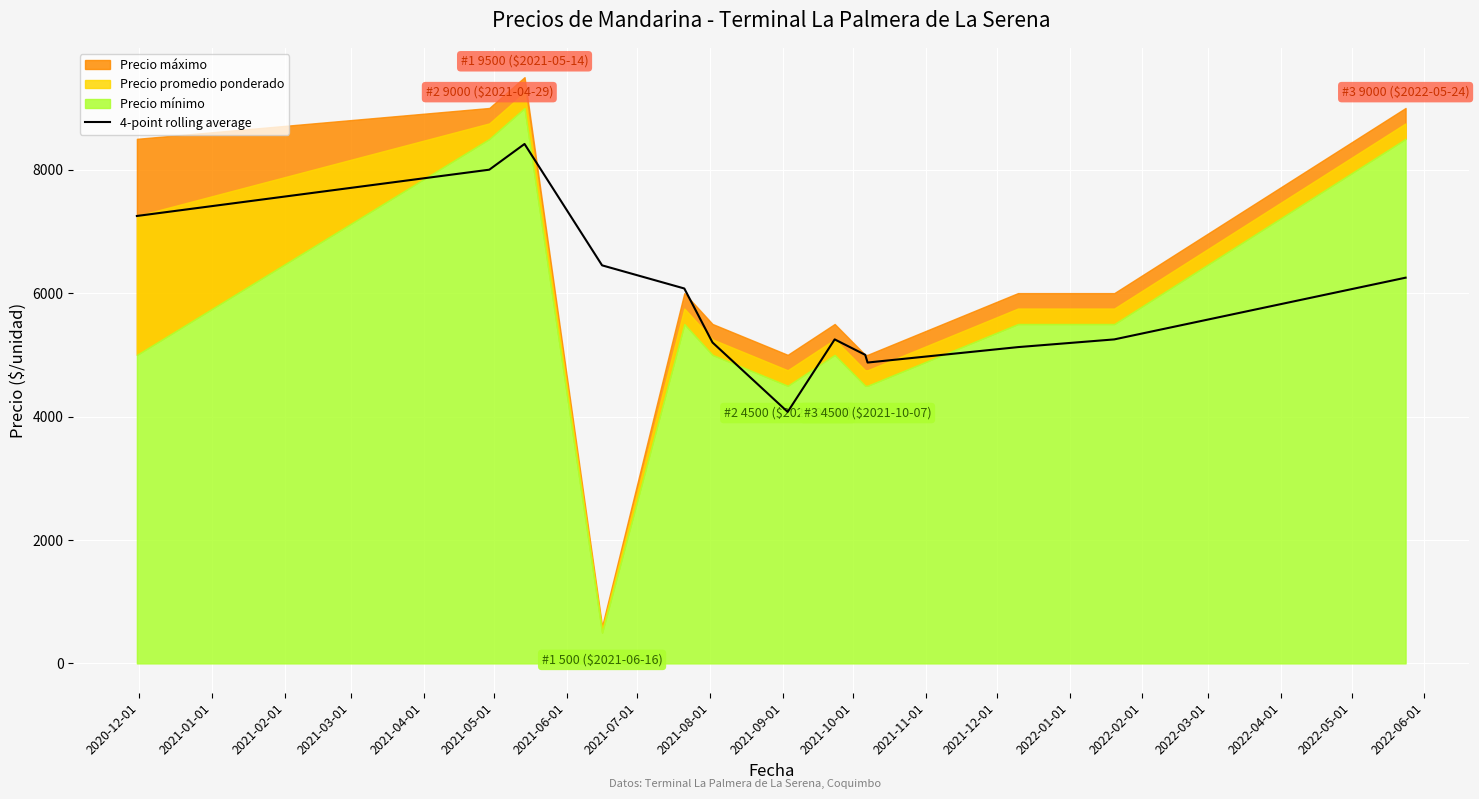

Reading left to right, transcribe all the data shown in this chart.

7250.0	8000.0	8416.7	6450.0	6075.0	5200.0	4075.0	5250.0	5000.0	4875.0	5125.0	5250.0	6250.0